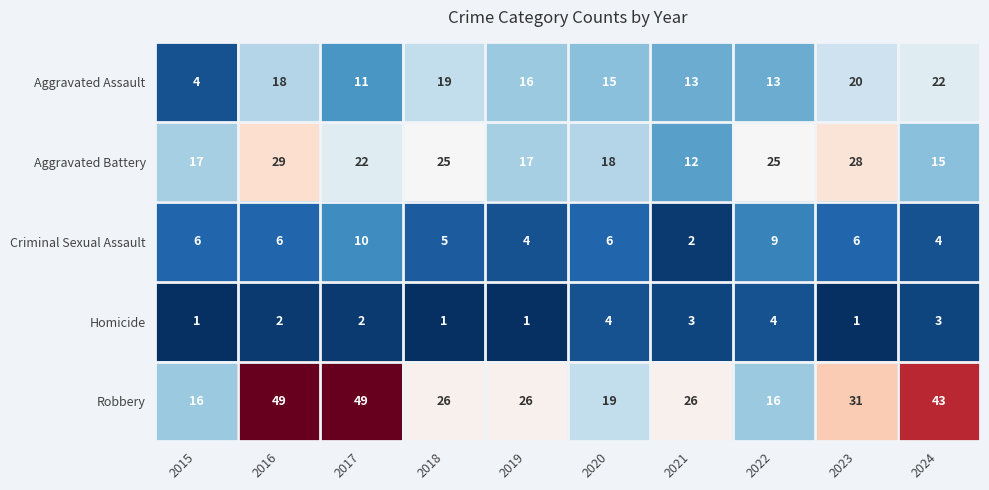

Which series has the largest range (max minus min)?

Robbery